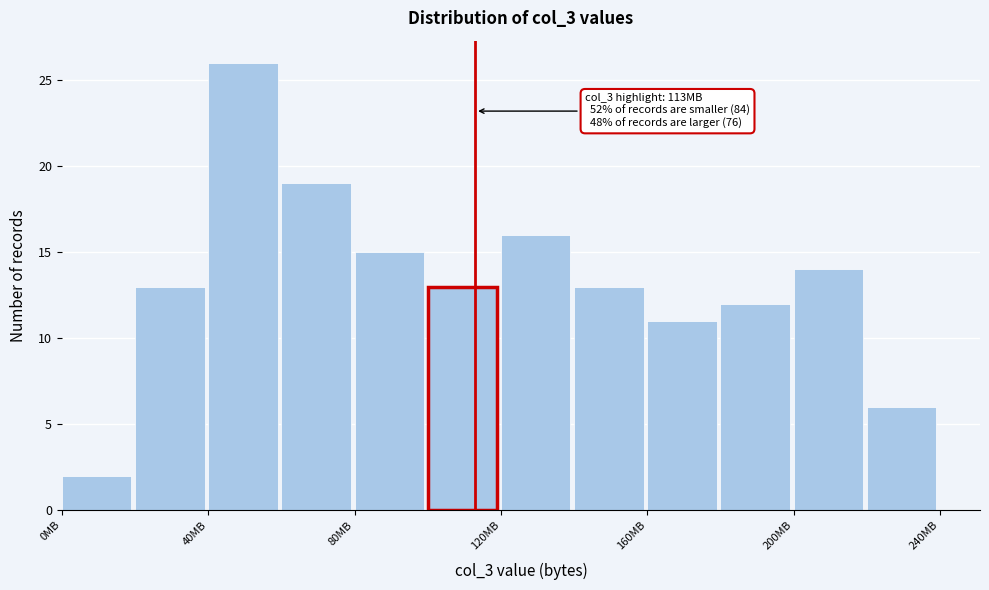

Which range on the x-axis has the tallest bar?

40 to 60